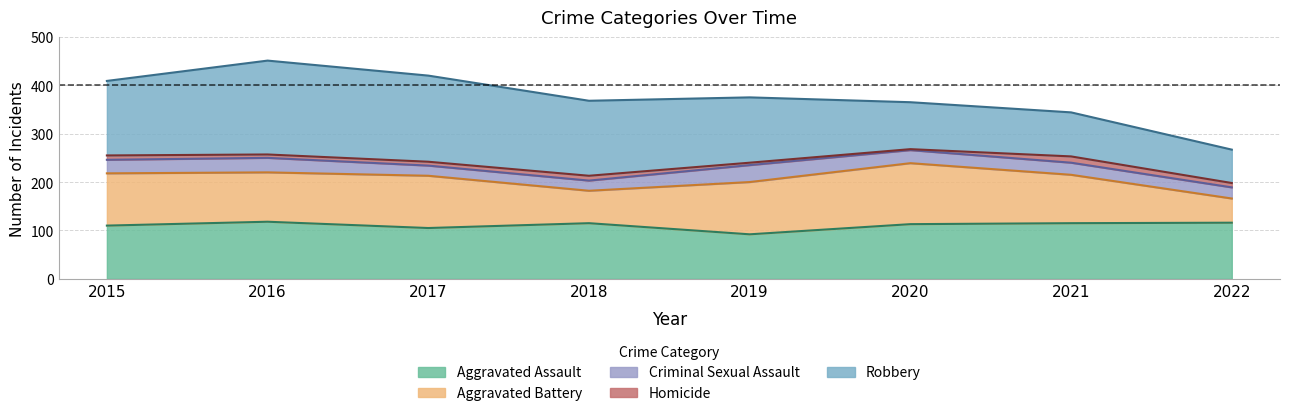

Which series has the largest total across all categories?

Robbery